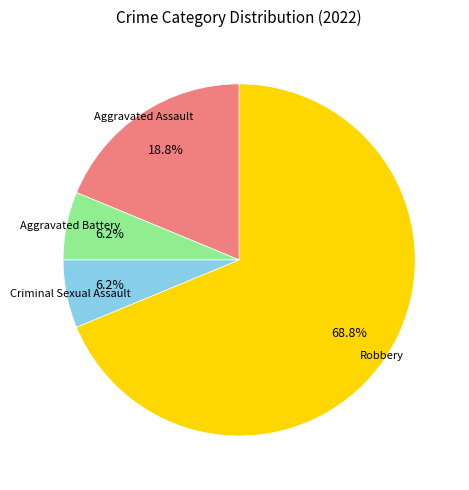

How many slices are in this pie chart?

4